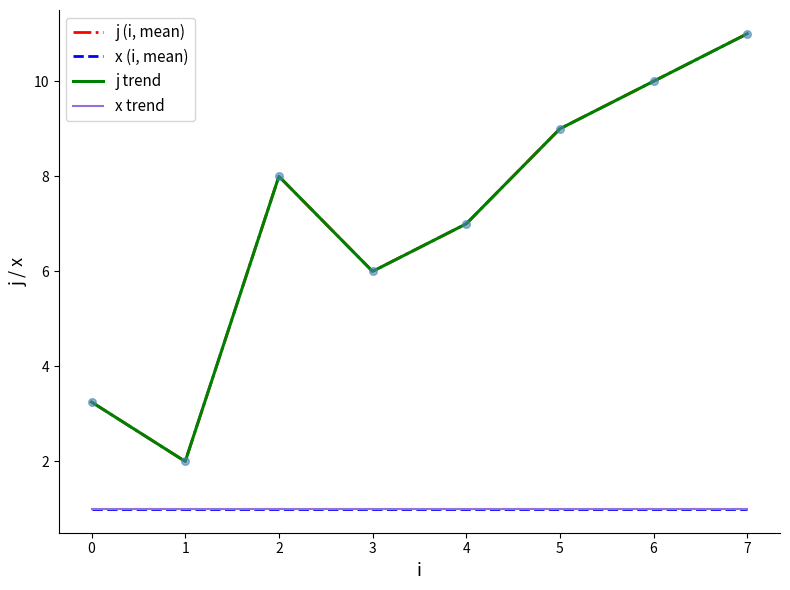

Which series has the largest total across all categories?

j (i, mean)